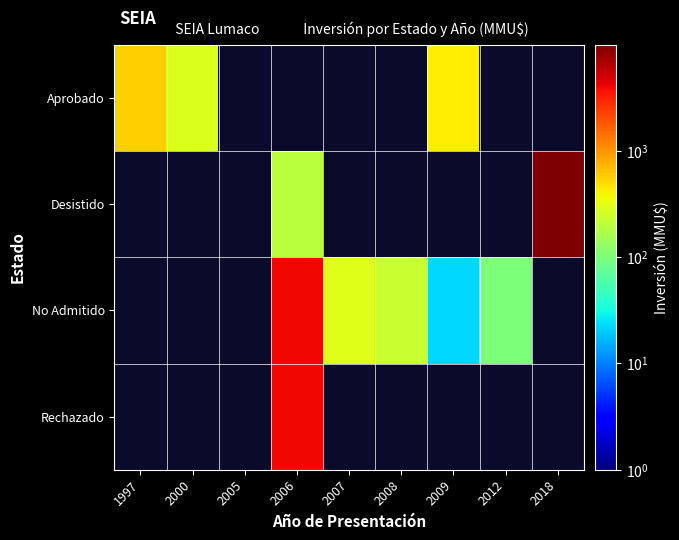

Which category has the highest value in the Aprobado series?

1997